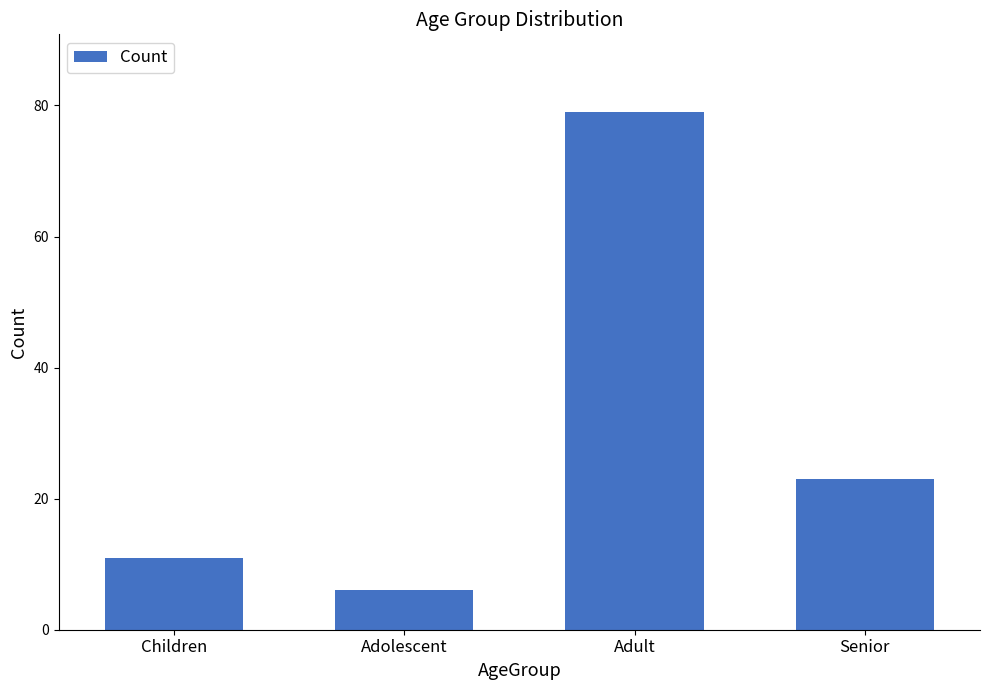

The chart shows a value of 23 at Senior. True or false?

True